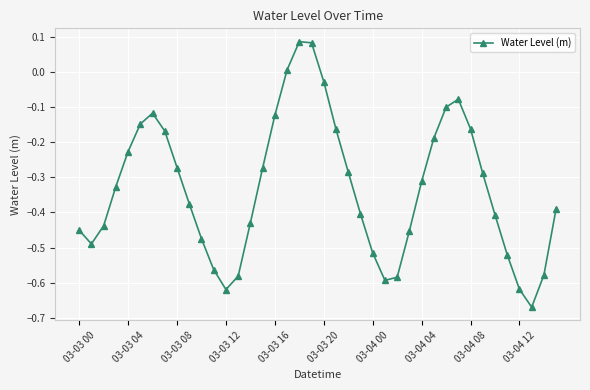

True or false: there are more than 0 points higher than both neighbors.

True